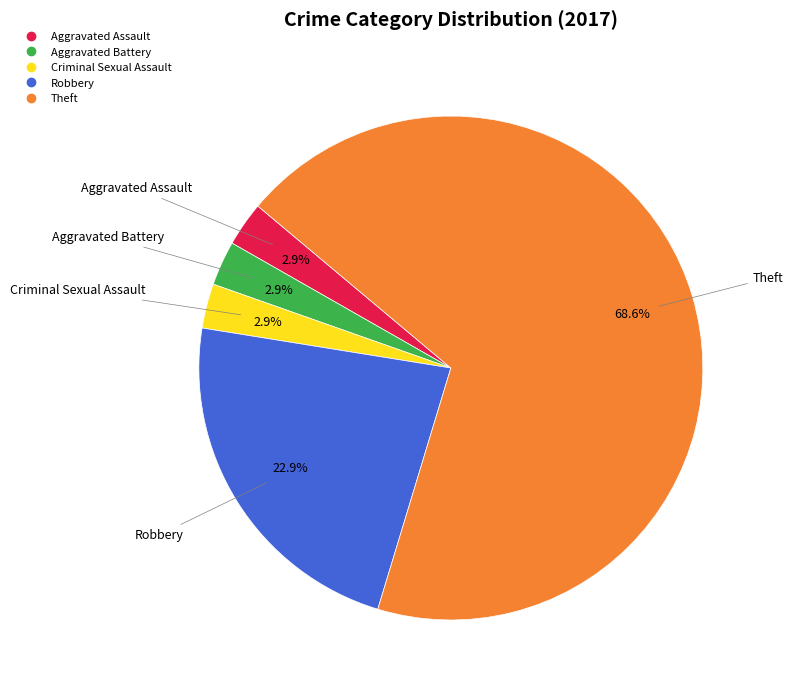

Is there a majority slice in this chart?

Yes